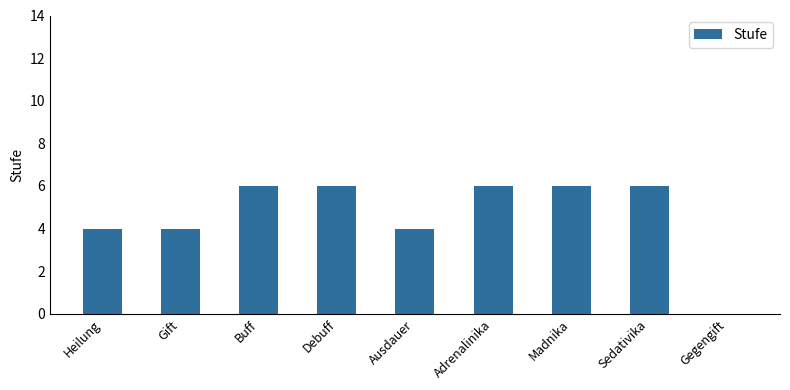

What is the difference between the values at Gift and Madnika?

2